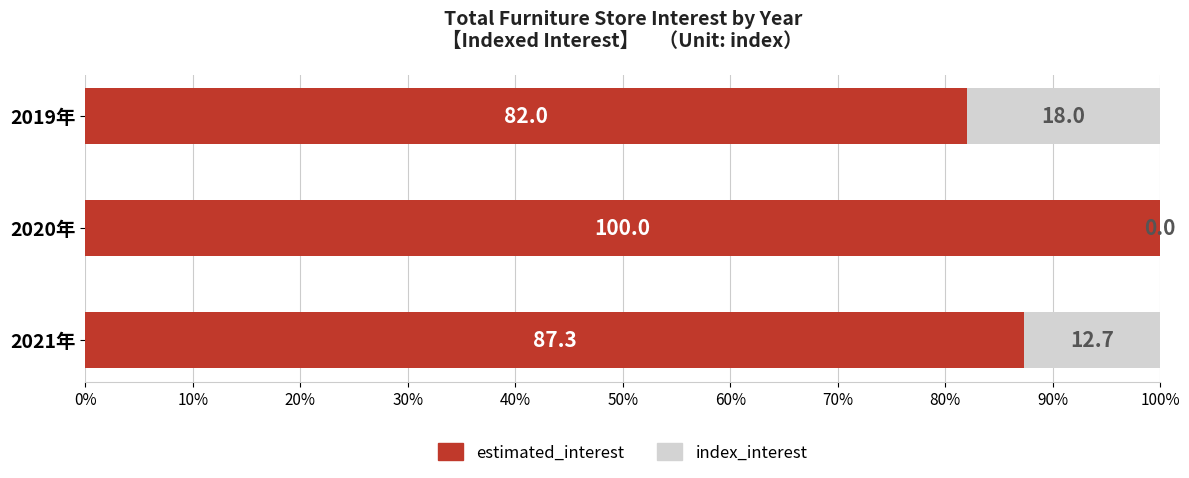

What is the average value of the estimated_interest series?

89.8